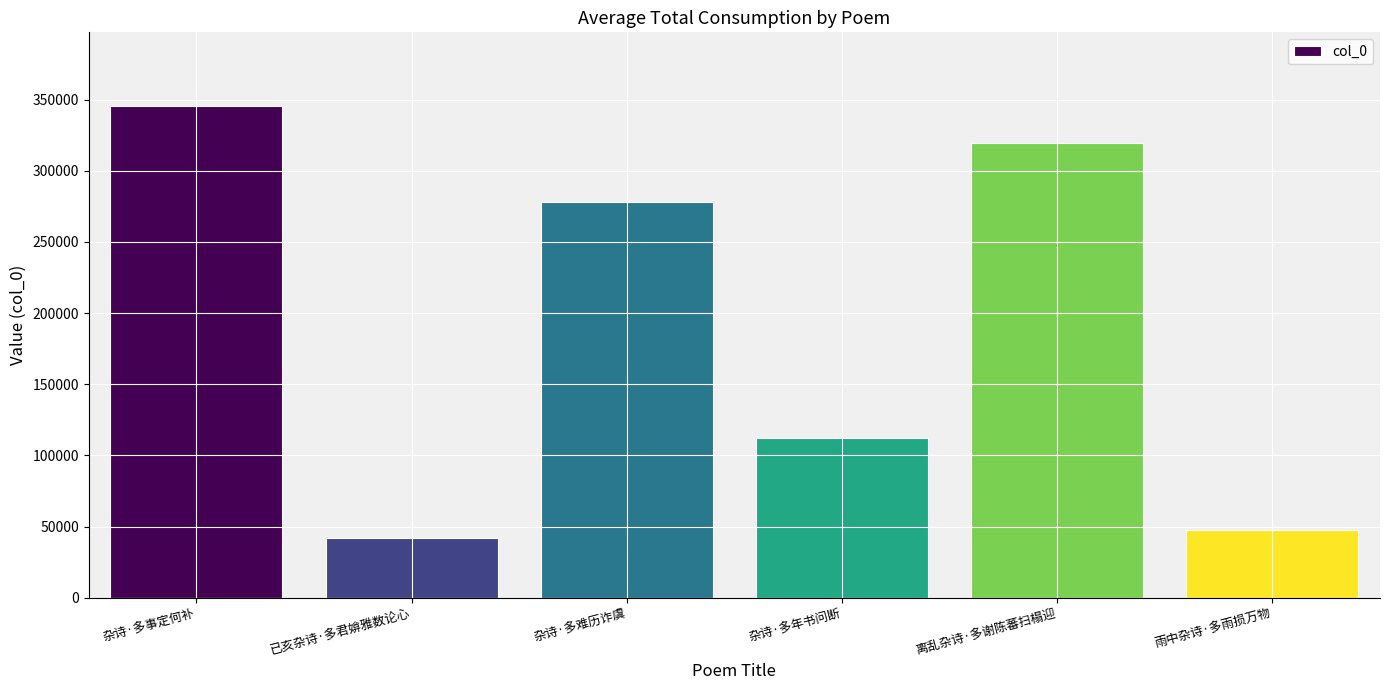

Is it true that the value at 杂诗·多年书问断 is 112164?

True